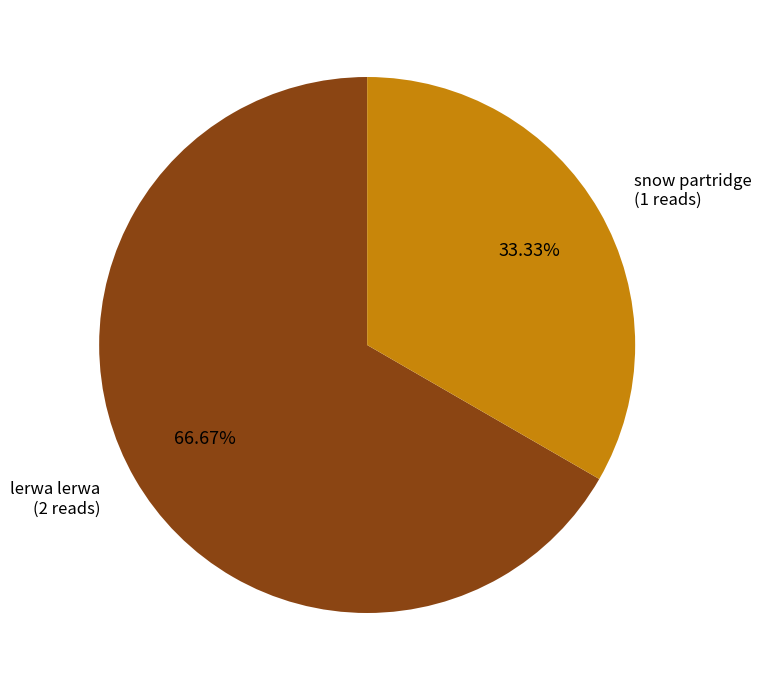

Is there any slice that represents more than half of the pie?

Yes